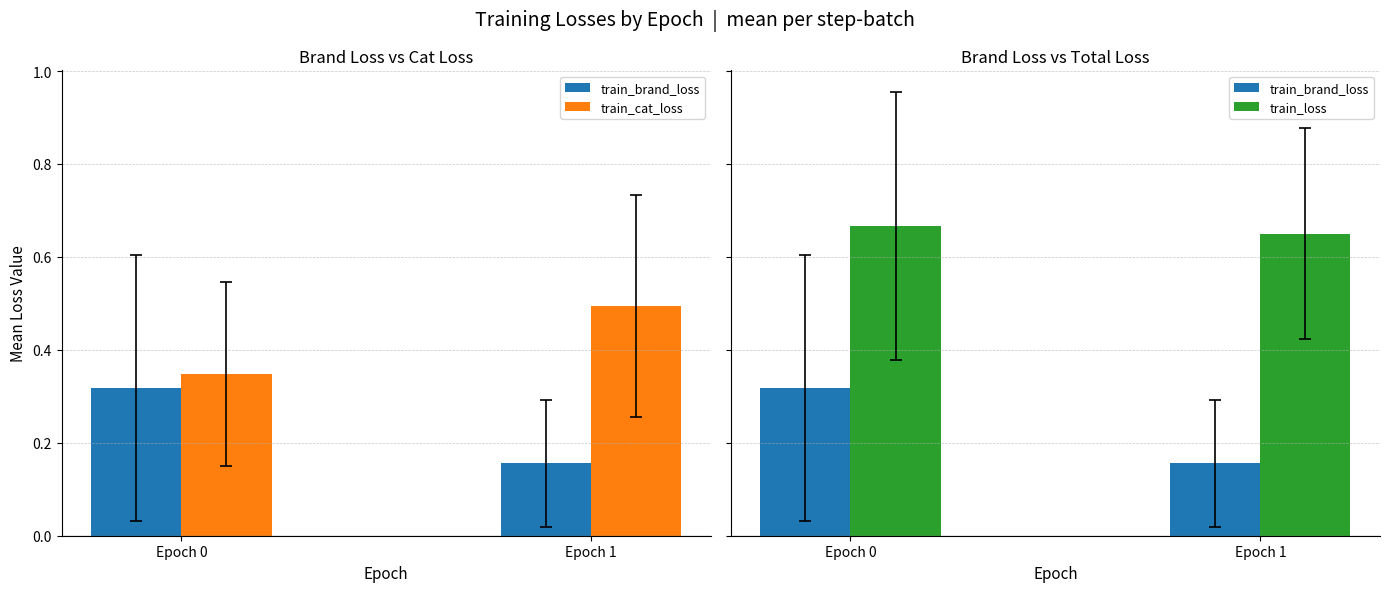

What is the total value across all series at Epoch 0?

1.3